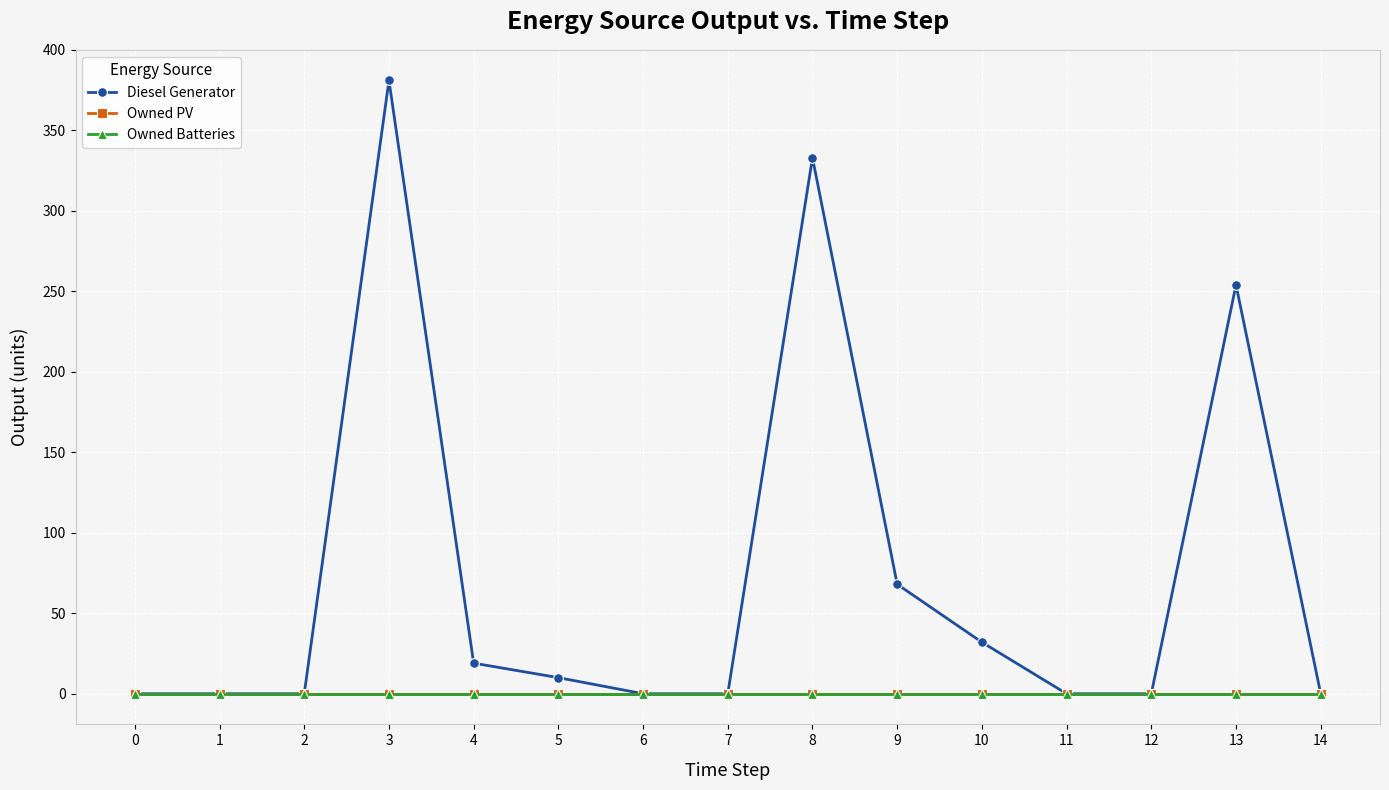

Does the chart have visible grid lines?

Yes